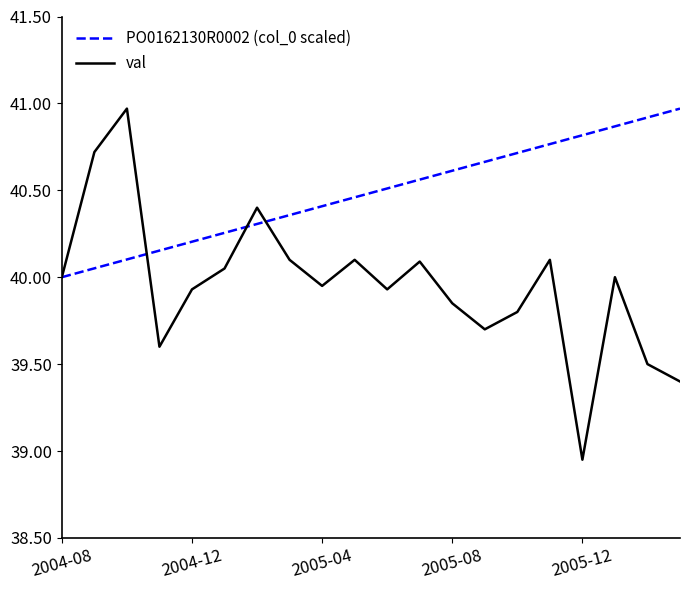

Which series has the widest spread of values?

val